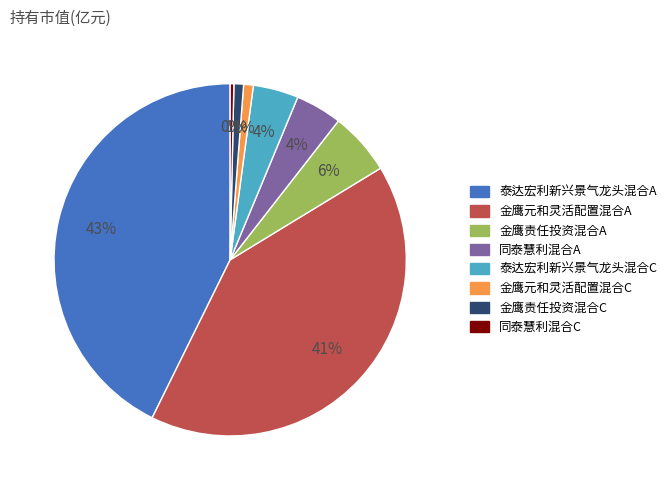

Which slice is the largest?

泰达宏利新兴景气龙头混合A